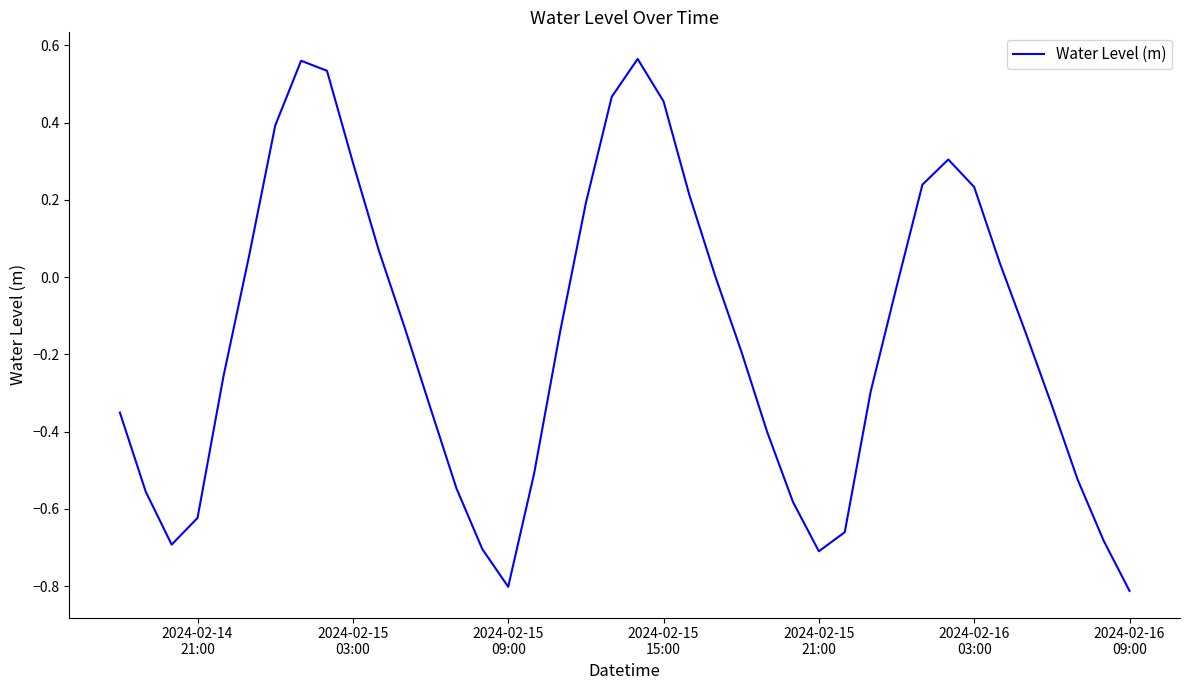

Count the number of data series in this chart.

1